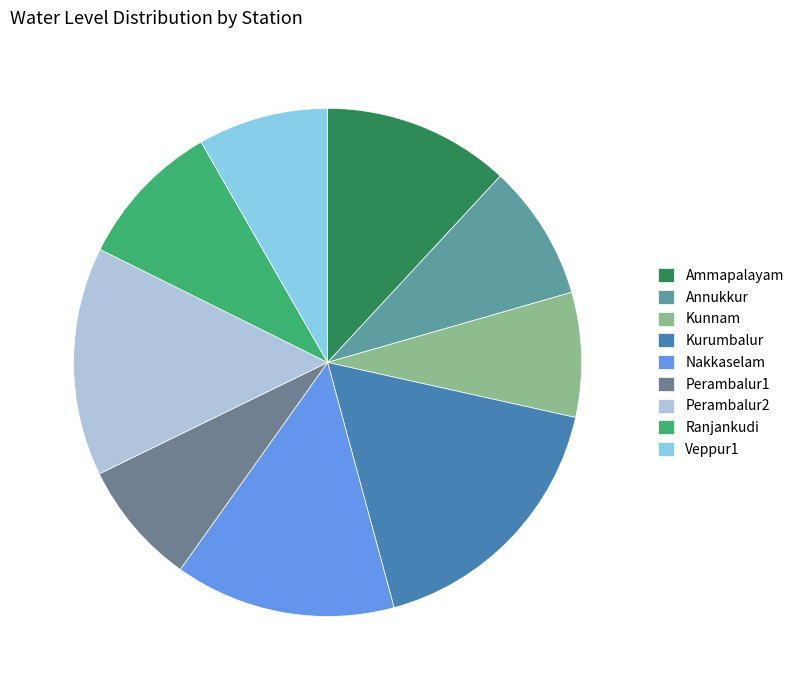

Combined, do Perambalur2 and Kurumbalur account for over 50%?

No